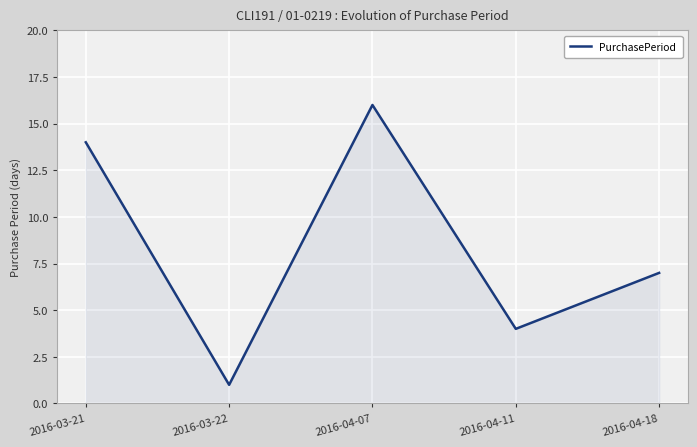

What position from the left is 2016-04-11?

4